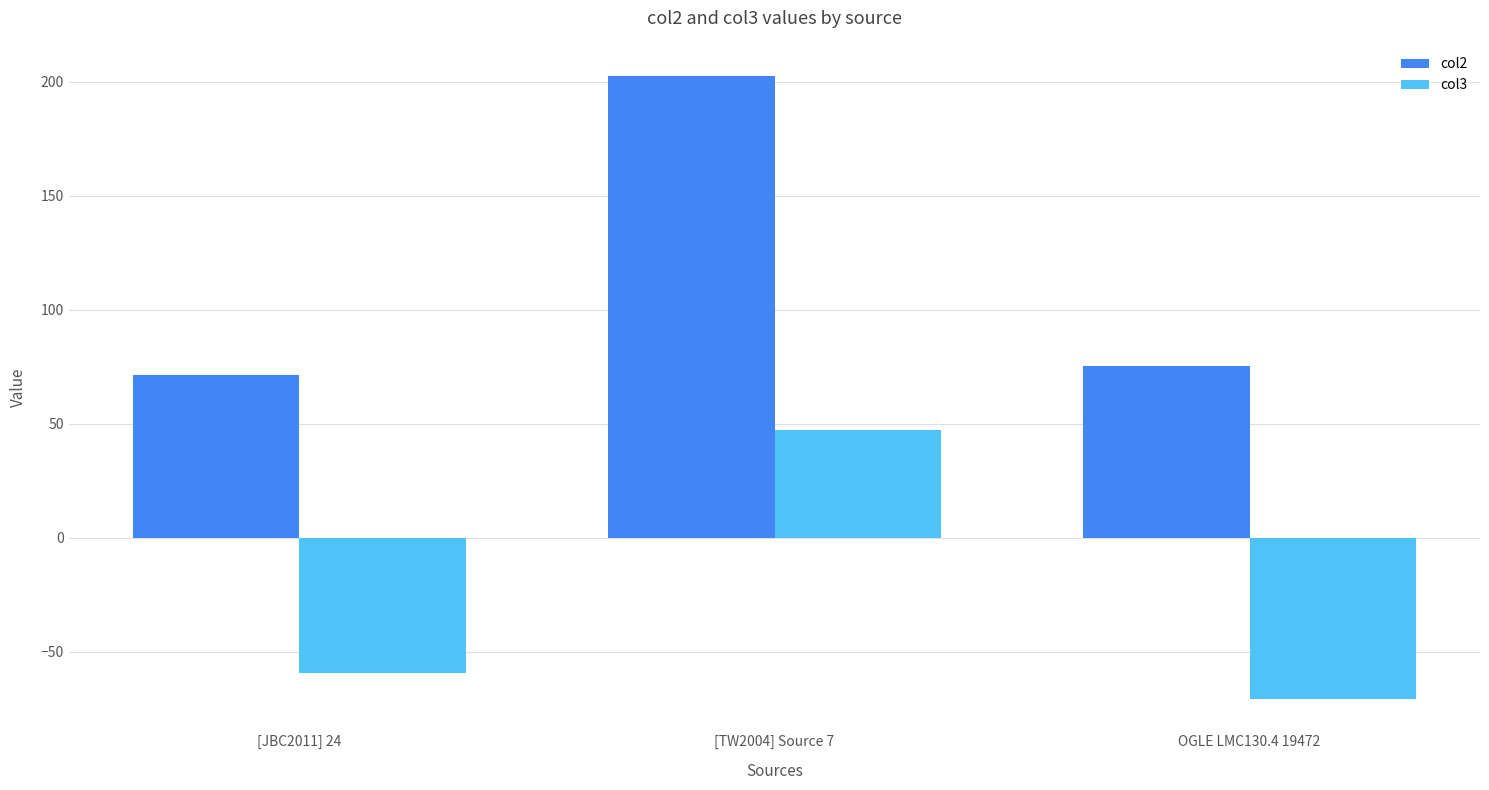

How many series are shown in this chart?

2